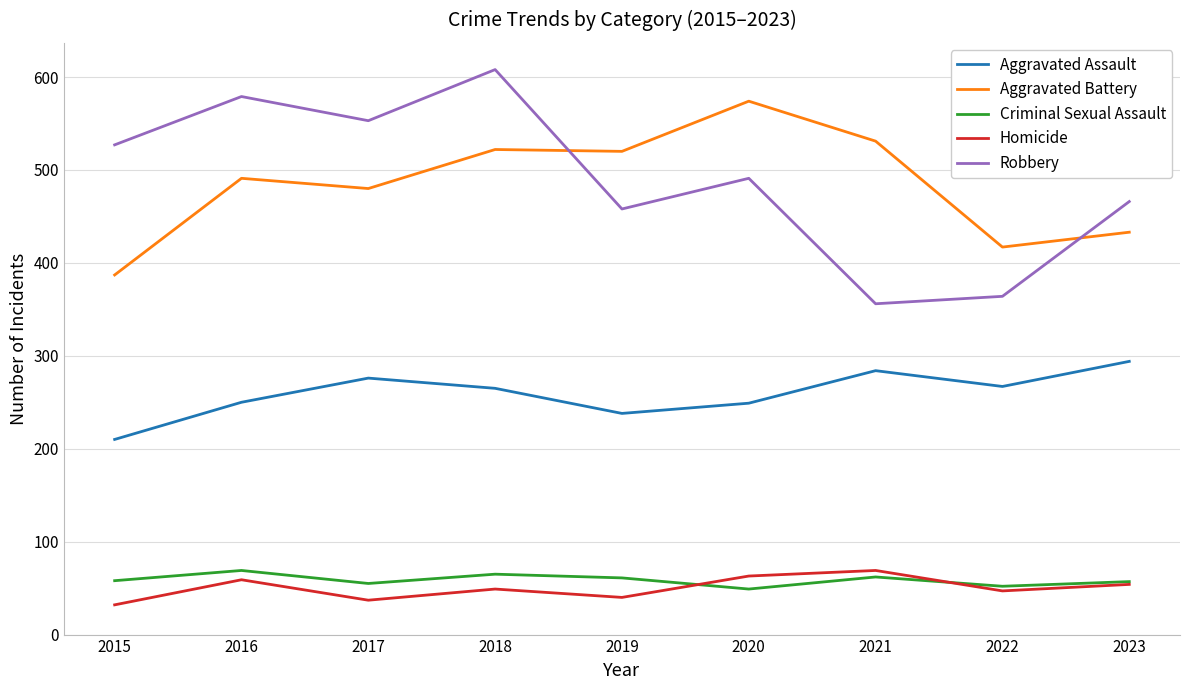

Which series has the widest spread of values?

Robbery